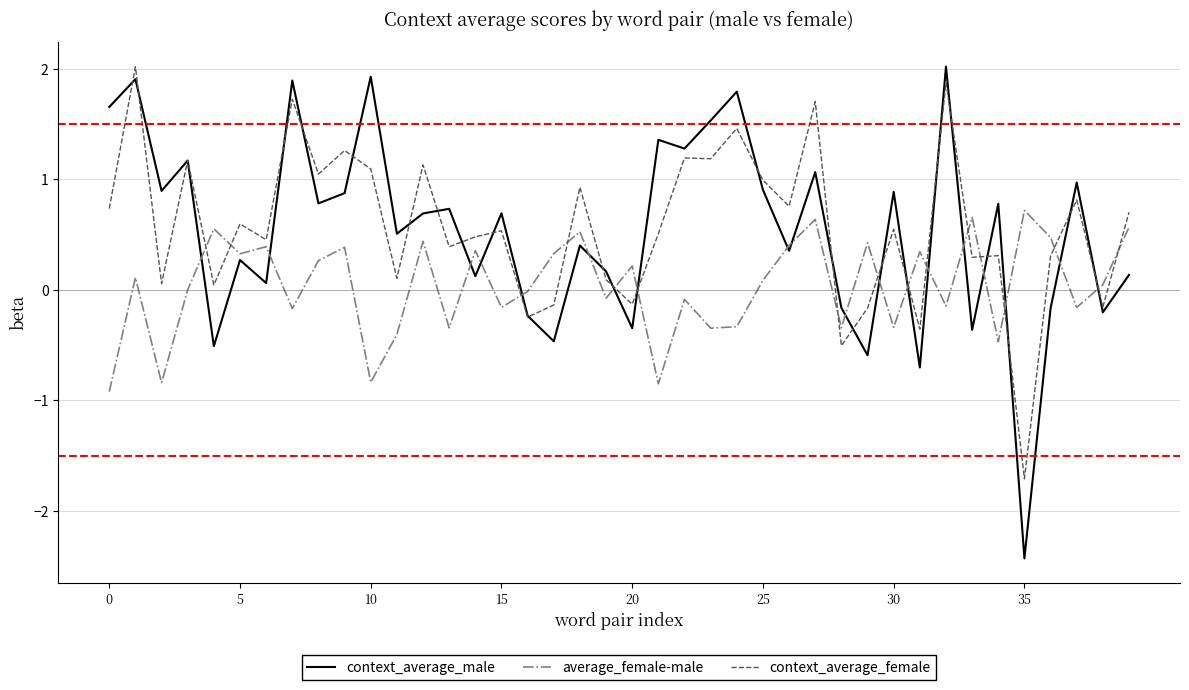

Which series has the widest spread of values?

context_average_male